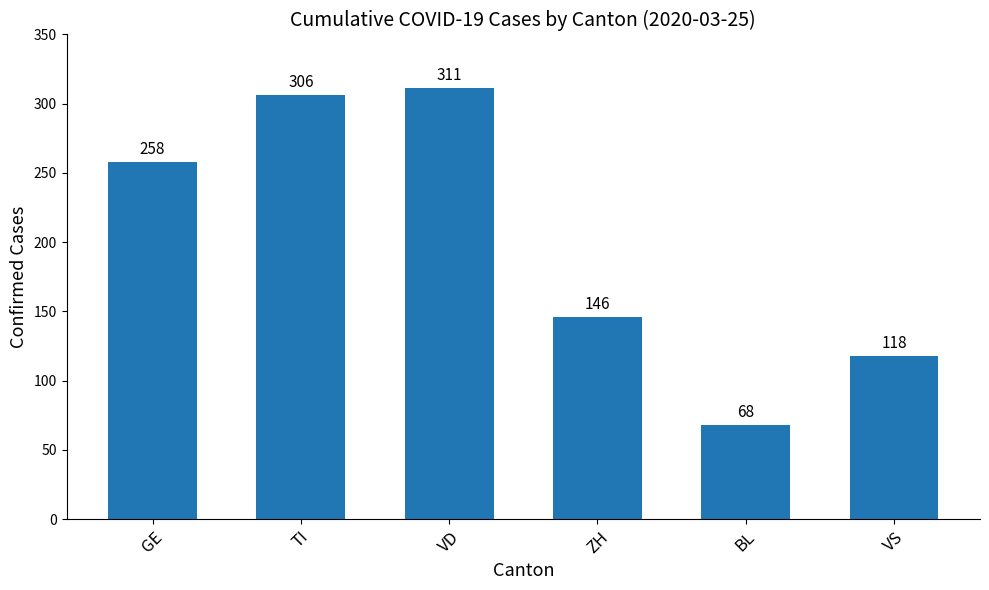

Rank the categories by value from highest to lowest.

VD, TI, GE, ZH, VS, BL